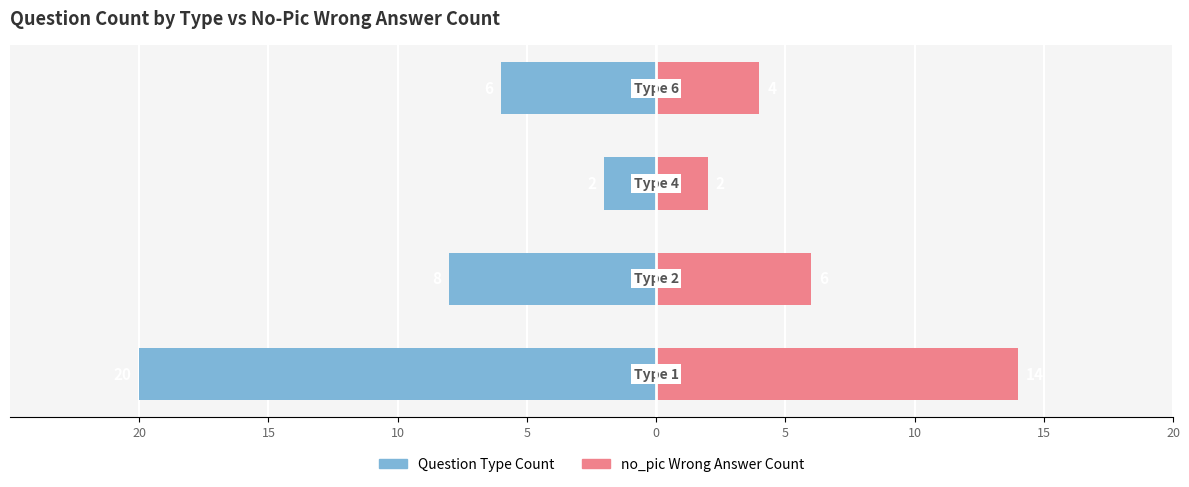

What is the value of the no_pic Wrong Ans Count bar at the 3rd from the left?

2